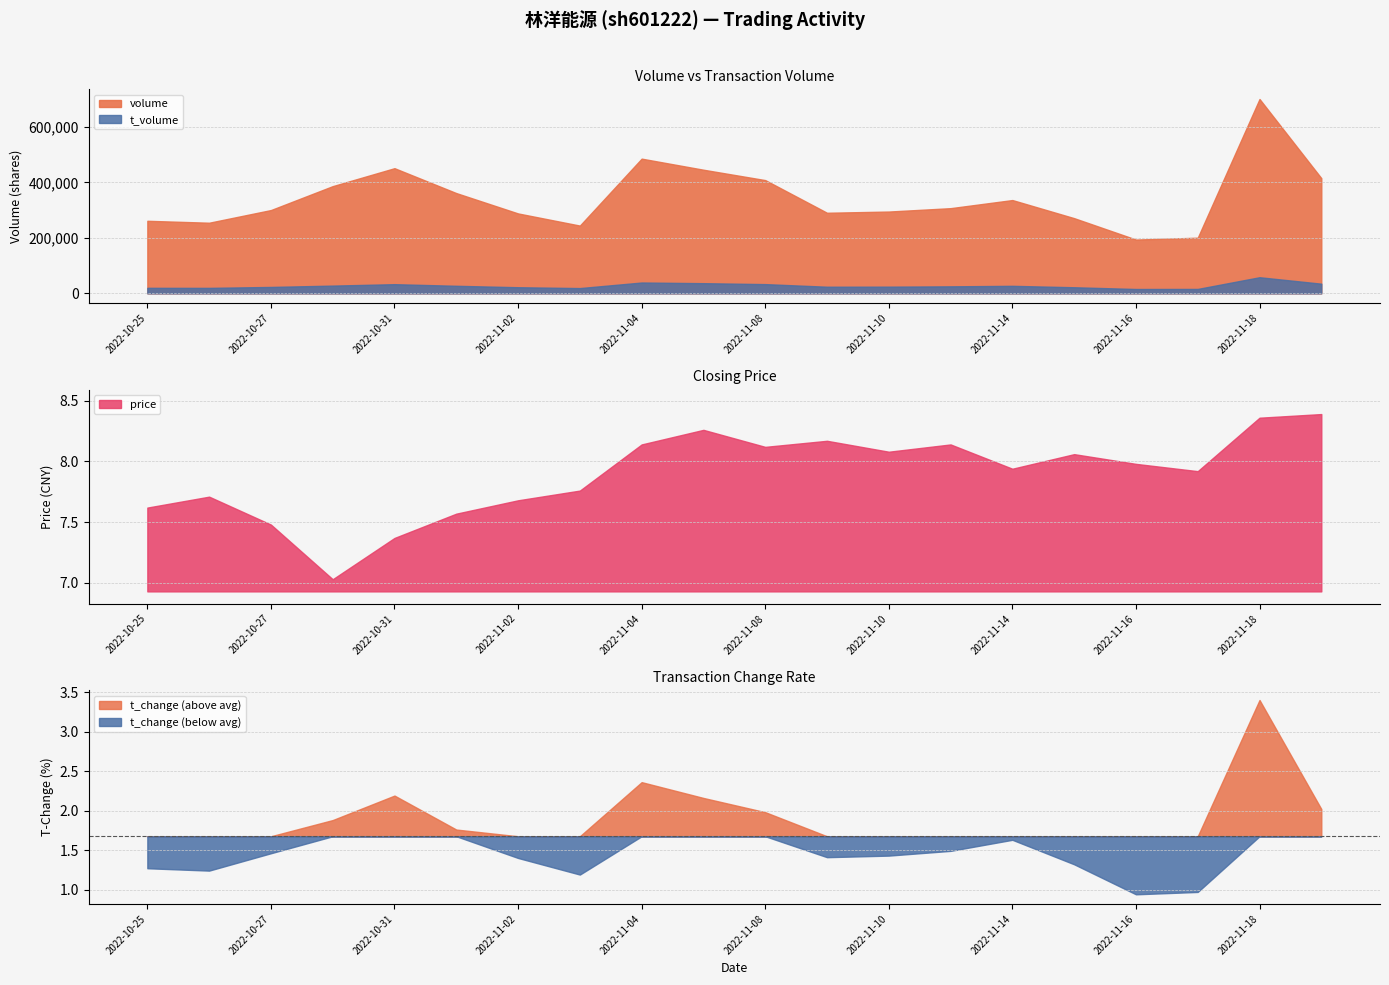

Where is the first local maximum for t_volume?

2022-10-31